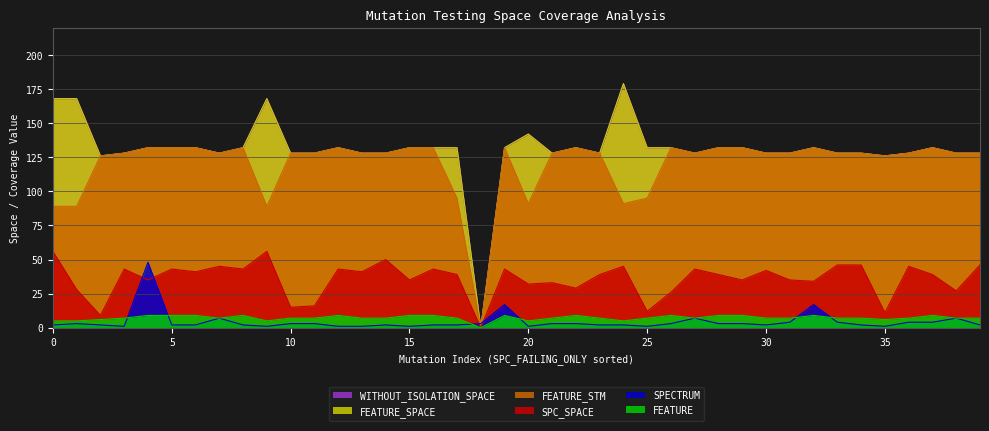

True or false: WITHOUT_ISOLATION_SPACE and FEATURE_SPACE cross at least once.

False